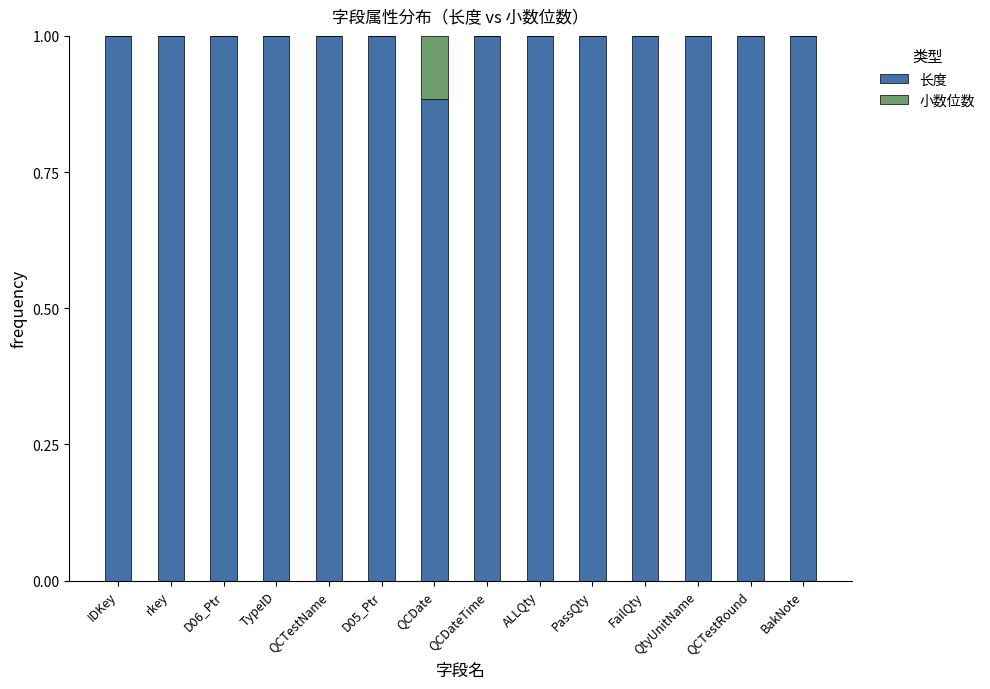

What is the total value across all series at BakNote?

1.0